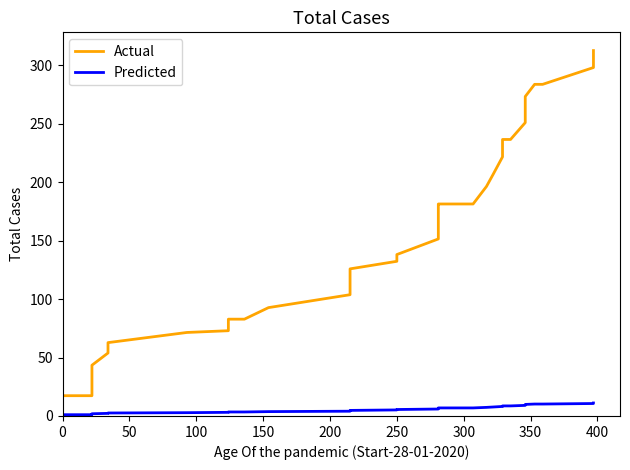

True or false: Actual has more than 1 points higher than both neighbors.

False